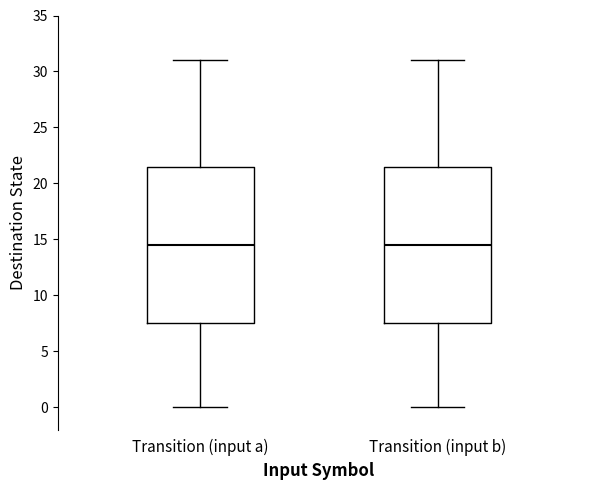

Reading left to right, read every box against the y-axis: the position of its median line, the range the box covers, and the ends of its whiskers. The values are not printed on the chart, so give them approximately, as read against the axis.

Transition (input a): median 14.5, box 7.5 to 21.5, whiskers 0.0 to 31.0
Transition (input b): median 14.5, box 7.5 to 21.5, whiskers 0.0 to 31.0